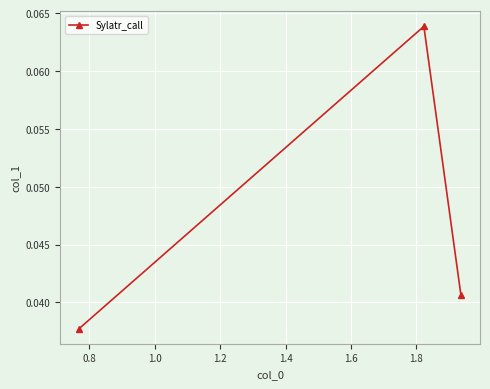

Count the values in the range 0 to 1.

3